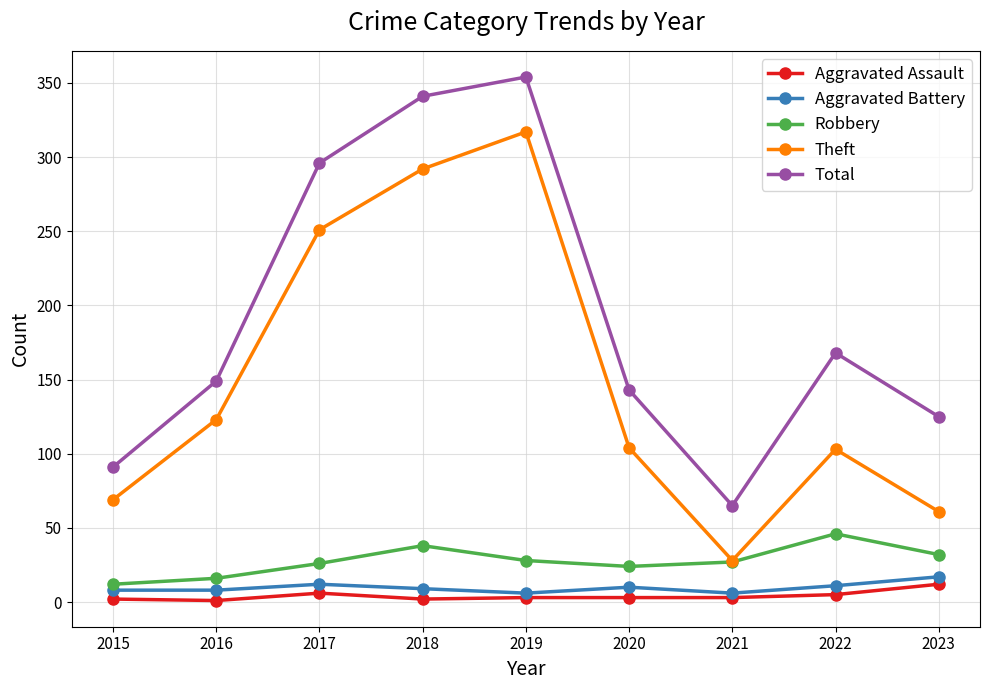

Which series has the largest total across all categories?

Total